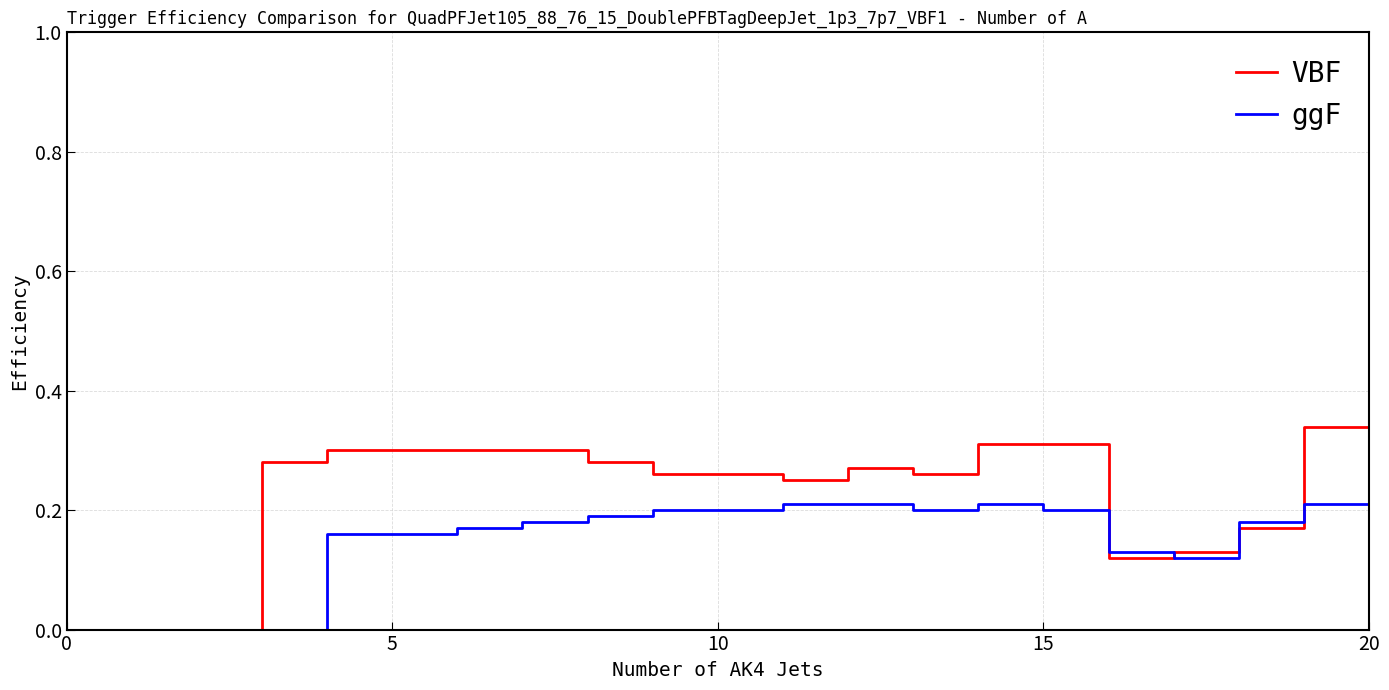

How many distinct data groups are displayed?

2